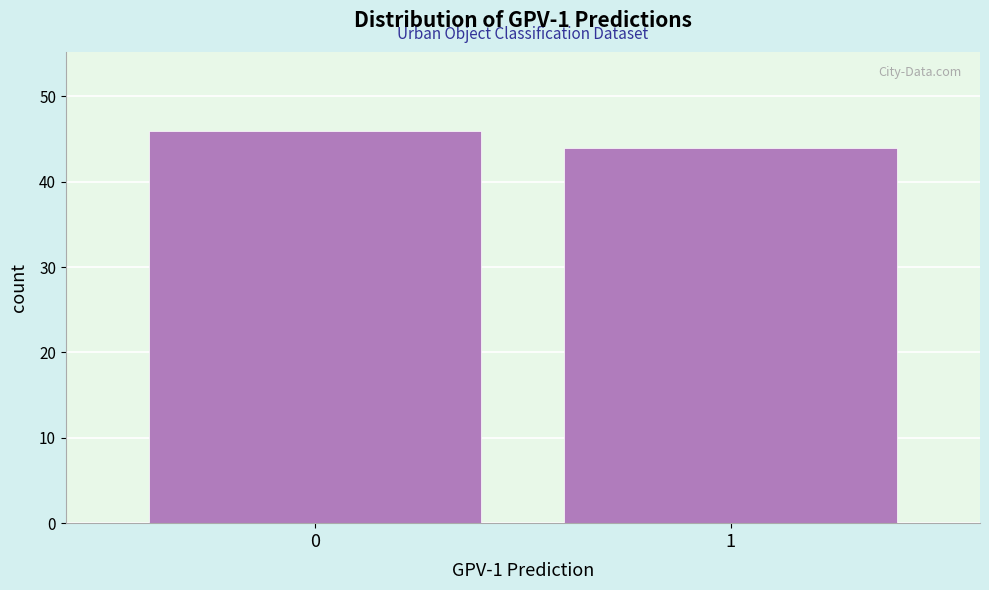

Reading left to right, transcribe all the data shown in this chart.

0=46	1=44